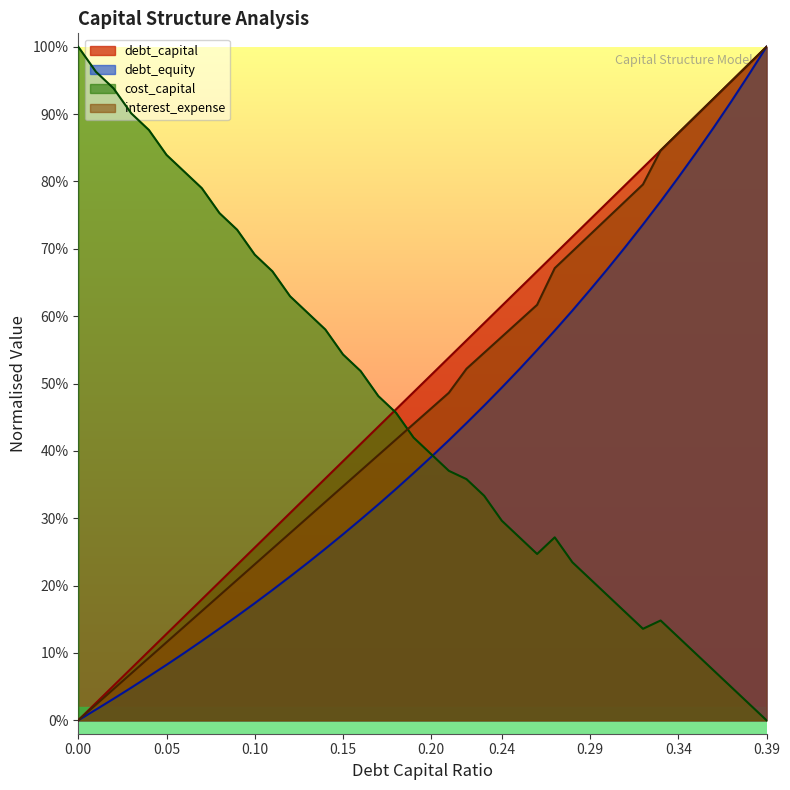

Reading left to right, extract all data points from this chart.

debt_capital: 0.0=0.0	0.01=0.0	0.02=0.1	0.03=0.1	0.04=0.1	0.05=0.1	0.06=0.2	0.07=0.2	0.08=0.2	0.09=0.2	0.1=0.3	0.11=0.3	0.12=0.3	0.13=0.3	0.14=0.4	0.15=0.4	0.16=0.4	0.17=0.4	0.18=0.5	0.19=0.5	0.2=0.5	0.21=0.5	0.22=0.6	0.23=0.6	0.24=0.6	0.25=0.6	0.26=0.7	0.27=0.7	0.28=0.7	0.29=0.7	0.3=0.8	0.31=0.8	0.32=0.8	0.33=0.8	0.34=0.9	0.35=0.9	0.36=0.9	0.37=0.9	0.38=1.0	0.39=1.0
debt_equity: 0.0=0.0	0.01=0.0	0.02=0.0	0.03=0.0	0.04=0.1	0.05=0.1	0.06=0.1	0.07=0.1	0.08=0.1	0.09=0.2	0.1=0.2	0.11=0.2	0.12=0.2	0.13=0.2	0.14=0.3	0.15=0.3	0.16=0.3	0.17=0.3	0.18=0.3	0.19=0.4	0.2=0.4	0.21=0.4	0.22=0.4	0.23=0.5	0.24=0.5	0.25=0.5	0.26=0.5	0.27=0.6	0.28=0.6	0.29=0.6	0.3=0.7	0.31=0.7	0.32=0.7	0.33=0.8	0.34=0.8	0.35=0.8	0.36=0.9	0.37=0.9	0.38=1.0	0.39=1.0
cost_capital: 0.0=1.0	0.01=1.0	0.02=0.9	0.03=0.9	0.04=0.9	0.05=0.8	0.06=0.8	0.07=0.8	0.08=0.8	0.09=0.7	0.1=0.7	0.11=0.7	0.12=0.6	0.13=0.6	0.14=0.6	0.15=0.5	0.16=0.5	0.17=0.5	0.18=0.5	0.19=0.4	0.2=0.4	0.21=0.4	0.22=0.4	0.23=0.3	0.24=0.3	0.25=0.3	0.26=0.2	0.27=0.3	0.28=0.2	0.29=0.2	0.3=0.2	0.31=0.2	0.32=0.1	0.33=0.1	0.34=0.1	0.35=0.1	0.36=0.1	0.37=0.0	0.38=0.0	0.39=0.0
interest_expense: 0.0=0.0	0.01=0.0	0.02=0.0	0.03=0.1	0.04=0.1	0.05=0.1	0.06=0.1	0.07=0.2	0.08=0.2	0.09=0.2	0.1=0.2	0.11=0.3	0.12=0.3	0.13=0.3	0.14=0.3	0.15=0.3	0.16=0.4	0.17=0.4	0.18=0.4	0.19=0.4	0.2=0.5	0.21=0.5	0.22=0.5	0.23=0.5	0.24=0.6	0.25=0.6	0.26=0.6	0.27=0.7	0.28=0.7	0.29=0.7	0.3=0.7	0.31=0.8	0.32=0.8	0.33=0.8	0.34=0.9	0.35=0.9	0.36=0.9	0.37=0.9	0.38=1.0	0.39=1.0